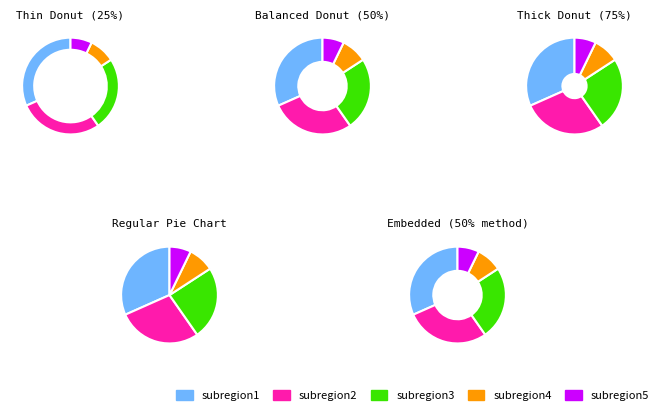

True or false: subregion5 accounts for 1% of the total.

False